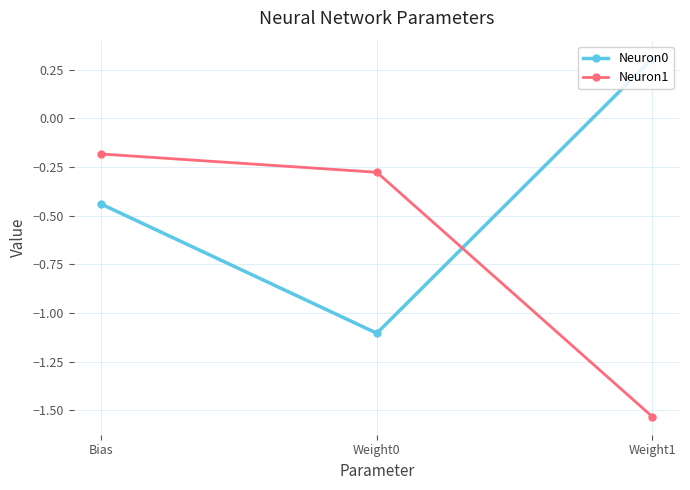

What is the label of the 3rd point from the right?

Bias